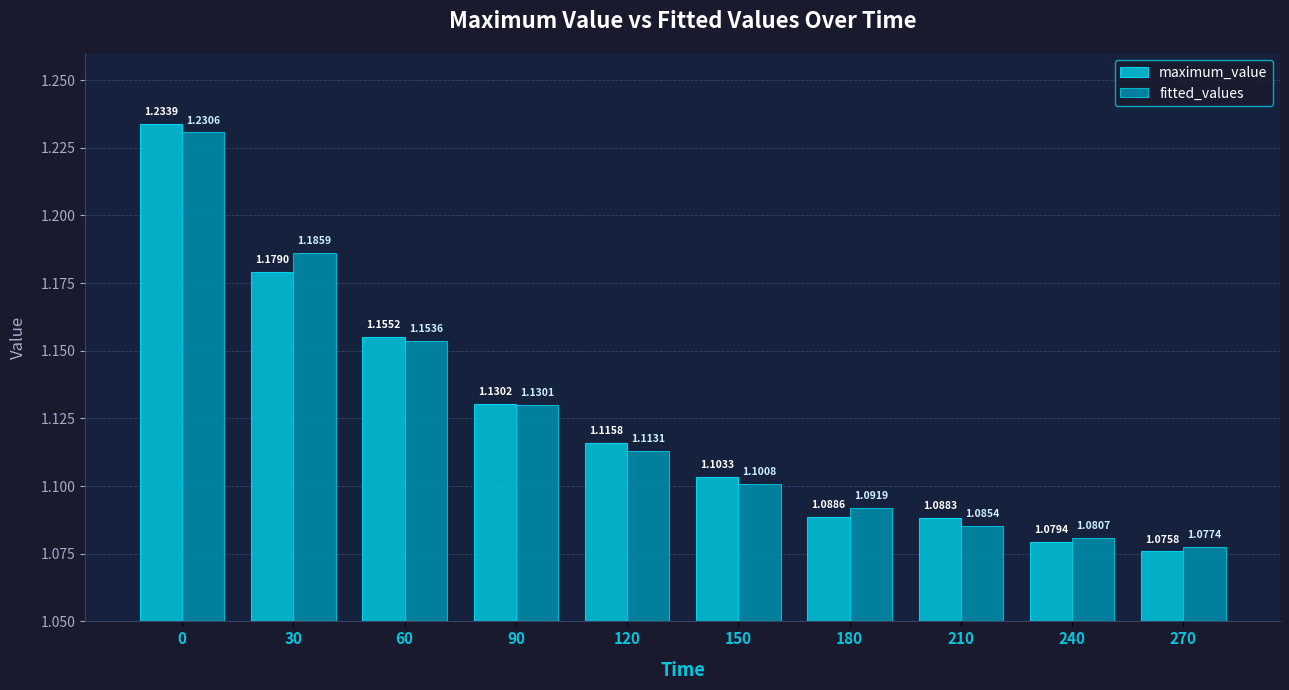

Is the value of fitted_values at 30 greater than the value of maximum_value at 180?

Yes